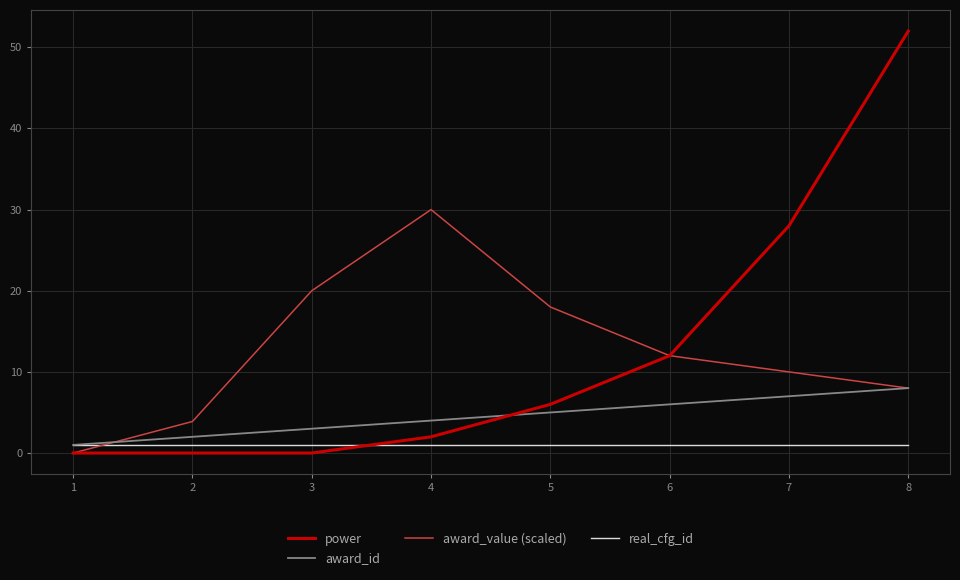

Is this an area chart (filled region under the line)?

No